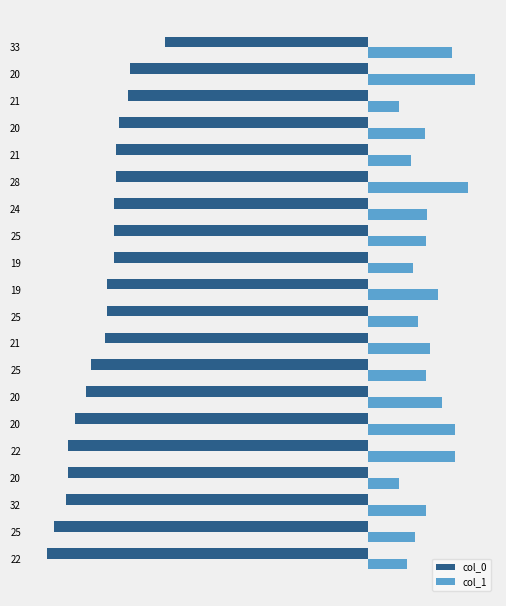

Rank the series by their maximum value, from lowest to highest.

col_0, col_1